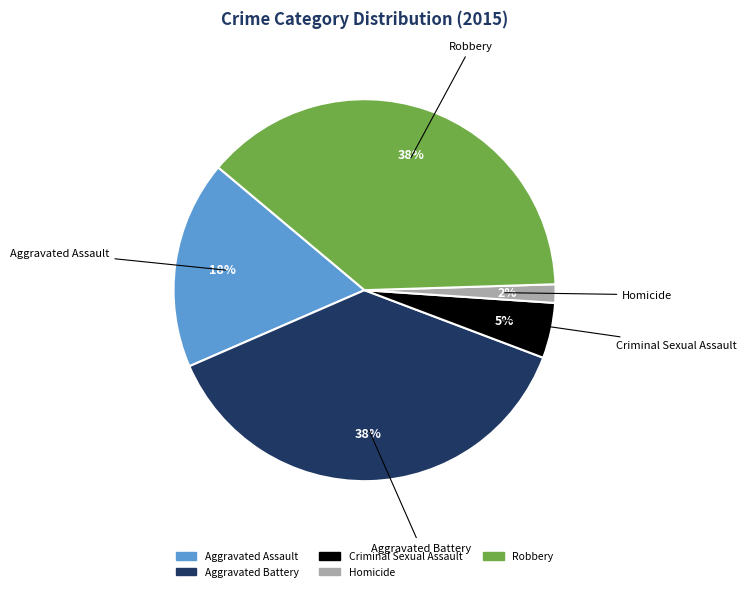

What is the ratio of the value at Criminal Sexual Assault to the value at Robbery?

0.1